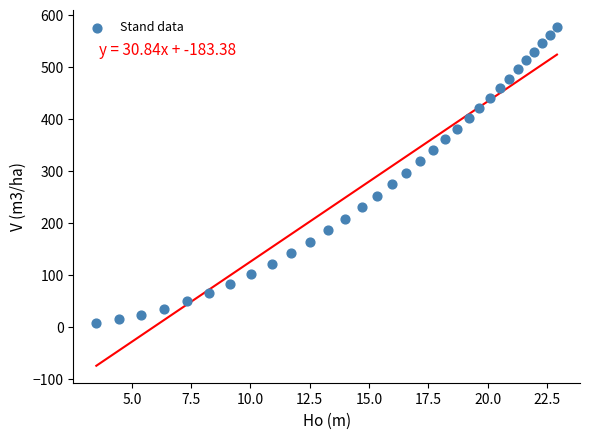

What is the range of X values (max minus min)?

19.4